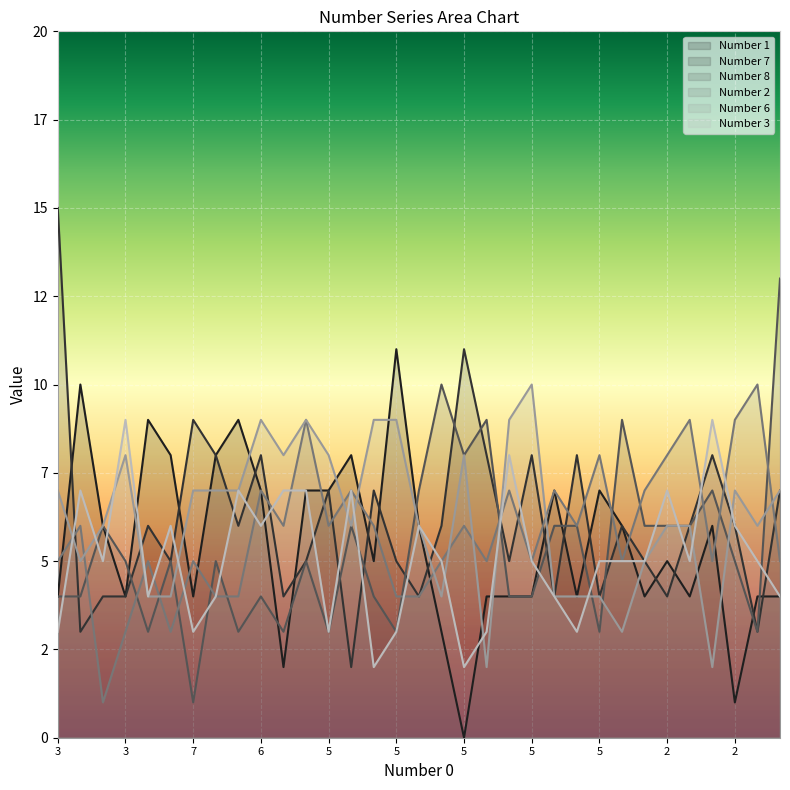

What is the label of the 27th point from the right?

7